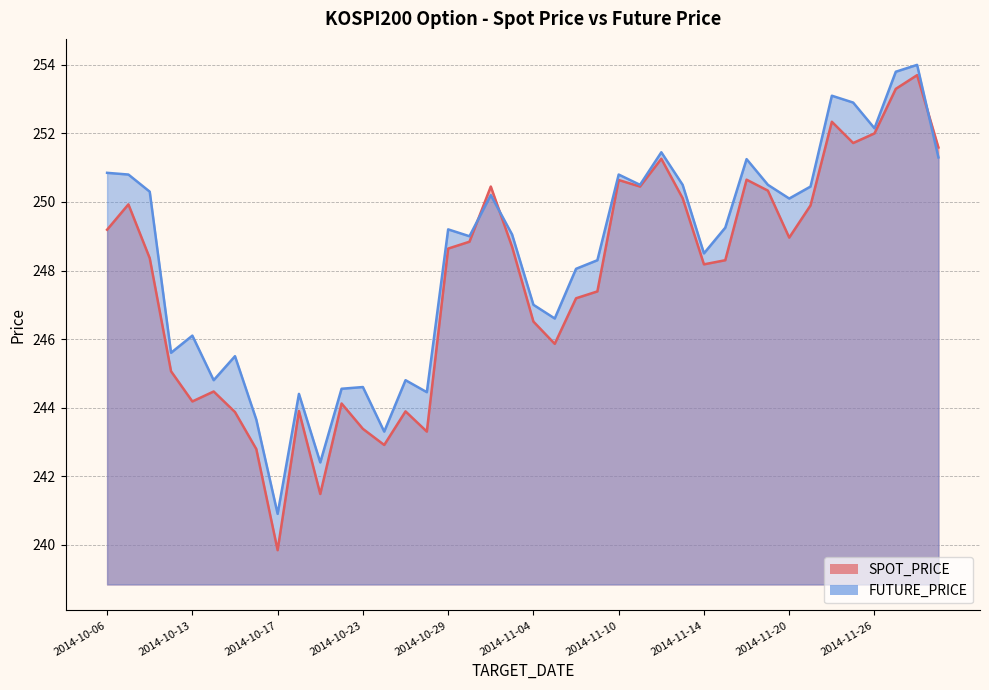

What is the value of the SPOT_PRICE point at the 16th from the left?

243.3